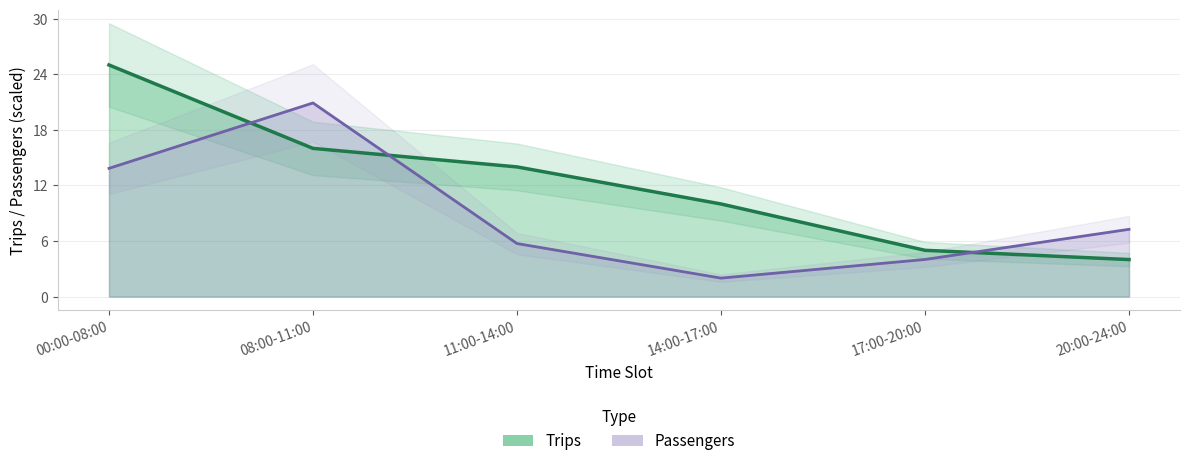

At which label does Trips first exceed 14?

00:00-08:00